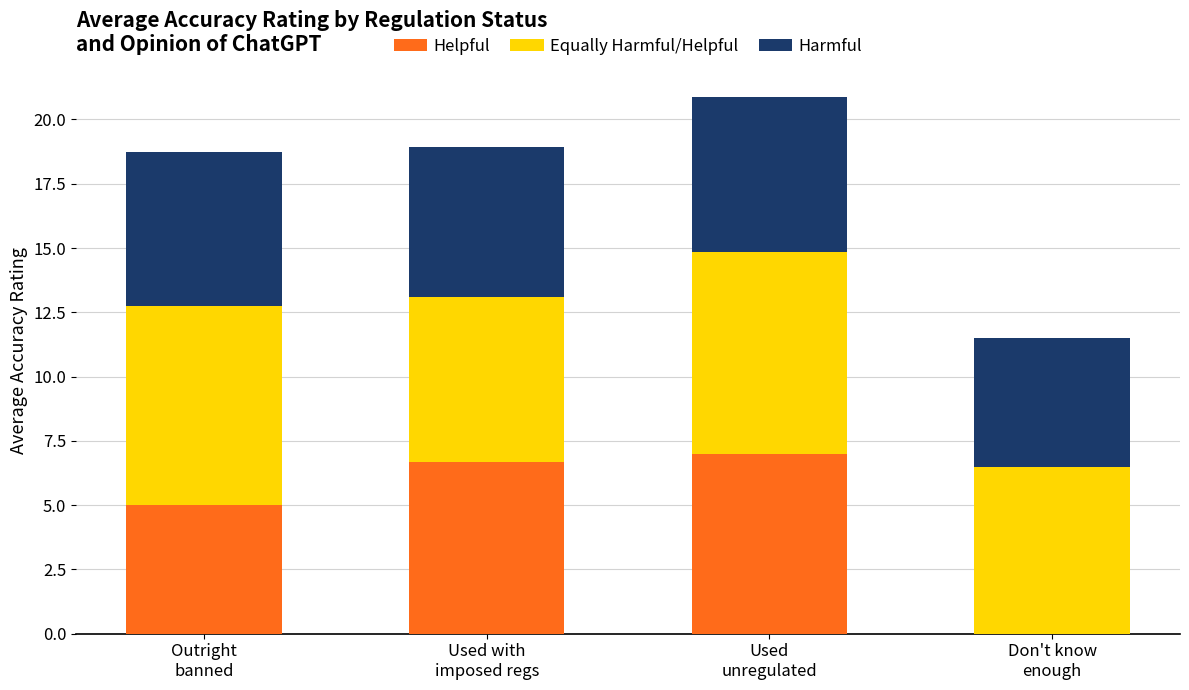

What is the sum of all Helpful values?

18.7